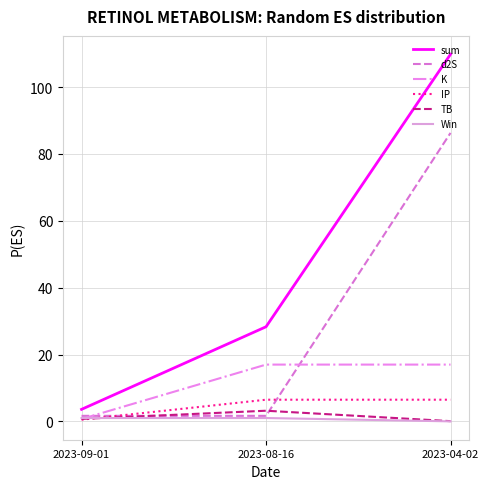

Between 2023-09-01 and 2023-08-16, which series saw the biggest shift?

sum